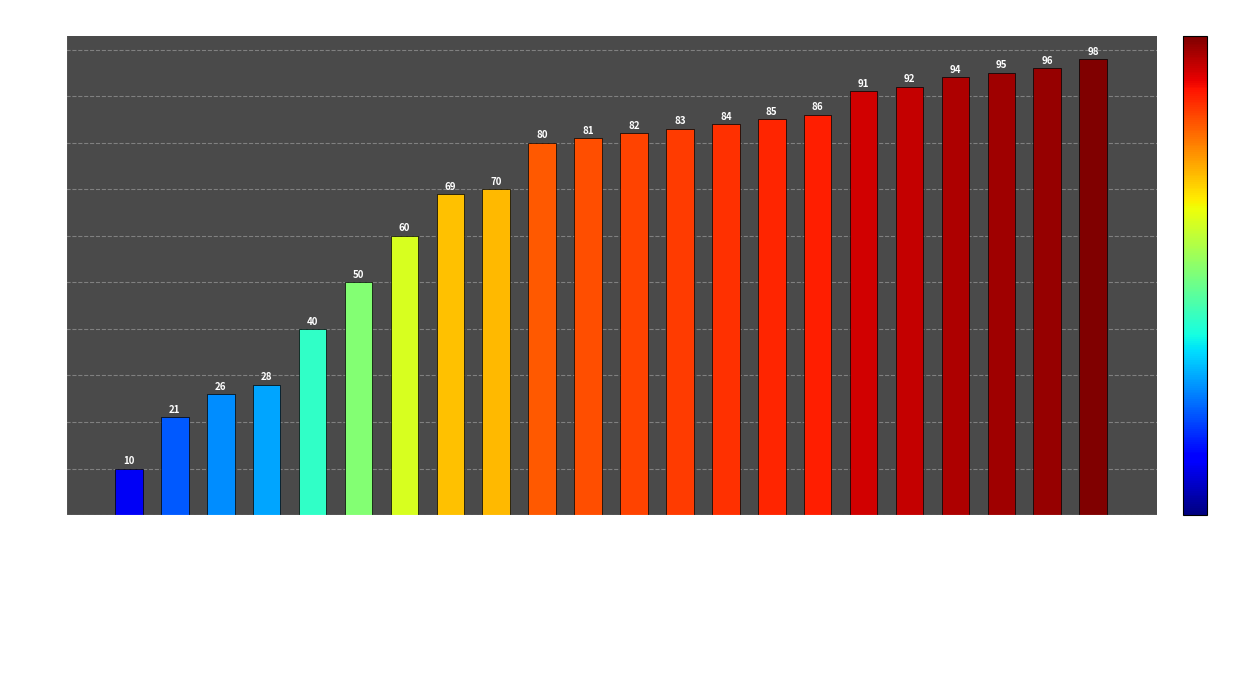

Which label corresponds to the smallest value in the chart?

Médecin